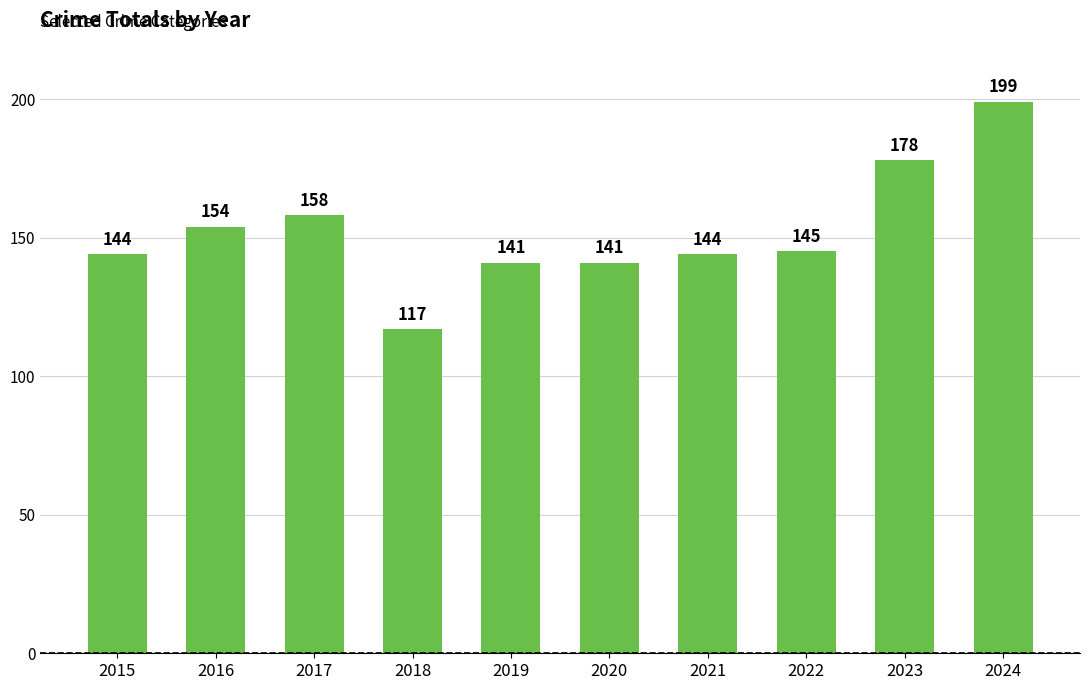

True or false: the data shows 141 at 2020.

True